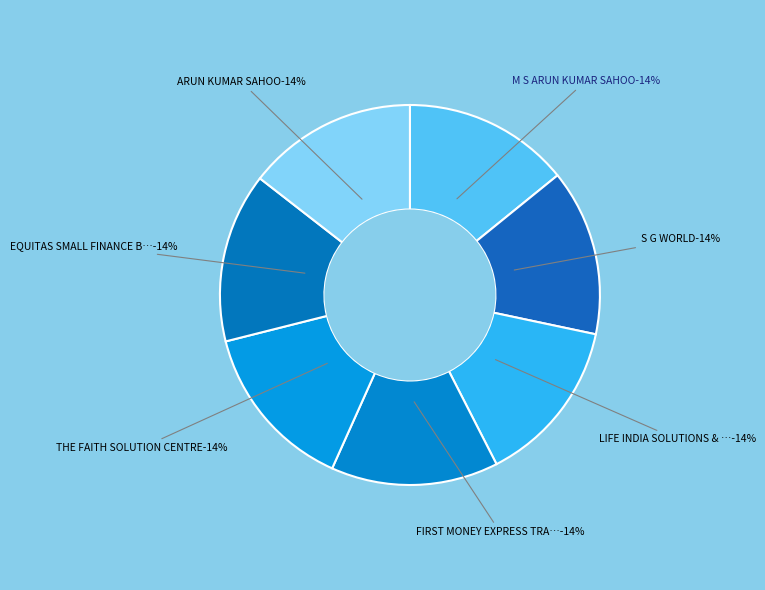

Count the number of slices in the pie.

7